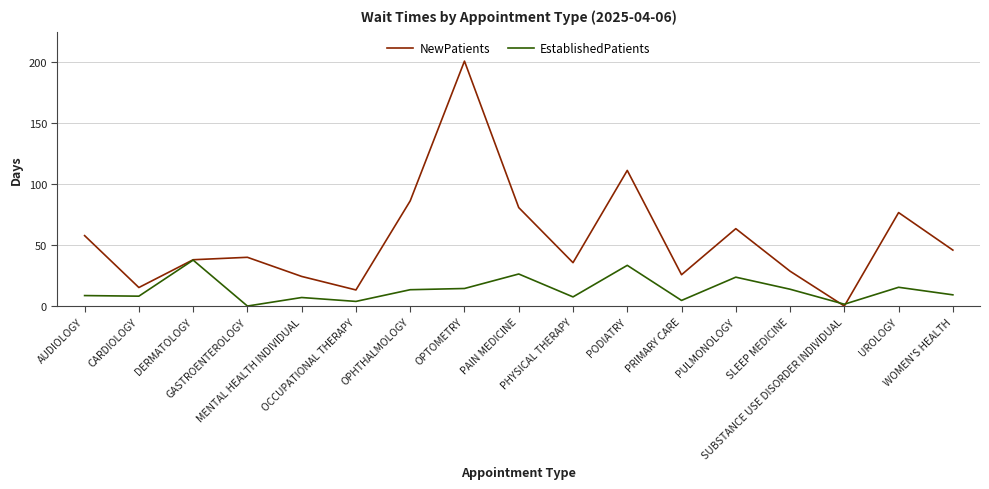

Rank the series by their average value, from lowest to highest.

EstablishedPatients, NewPatients